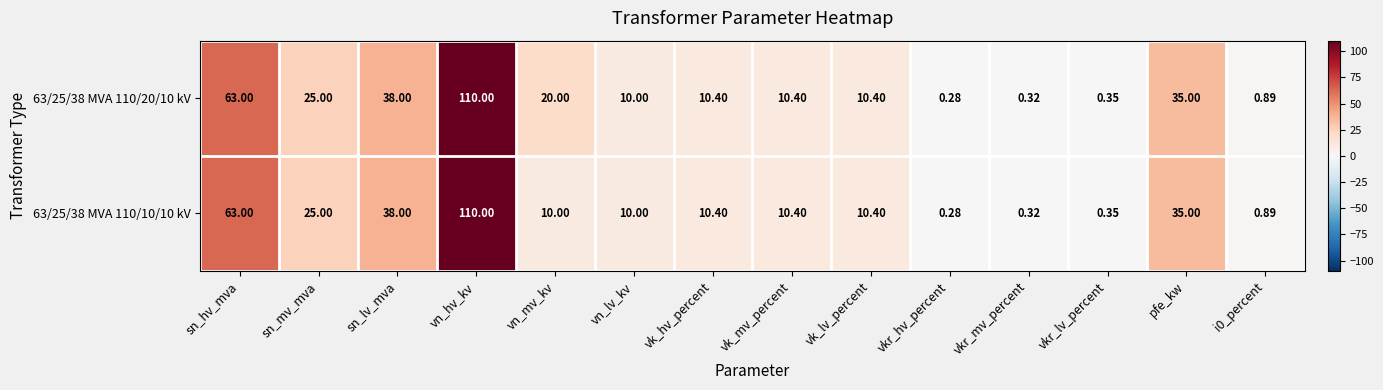

Which category has the highest value across all series?

vn_hv_kv